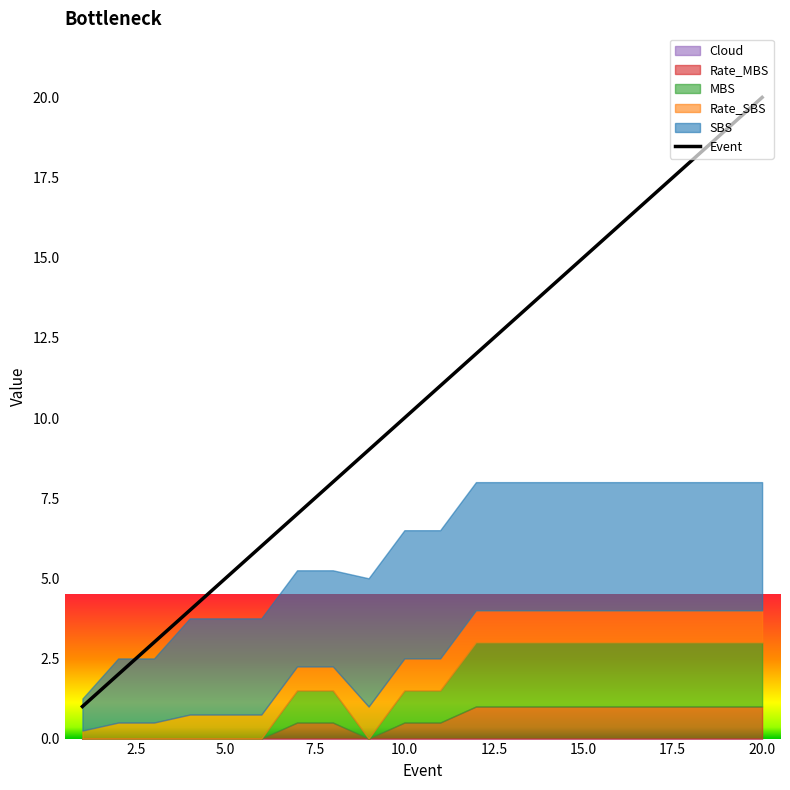

What is the highest value of the Event series?

20